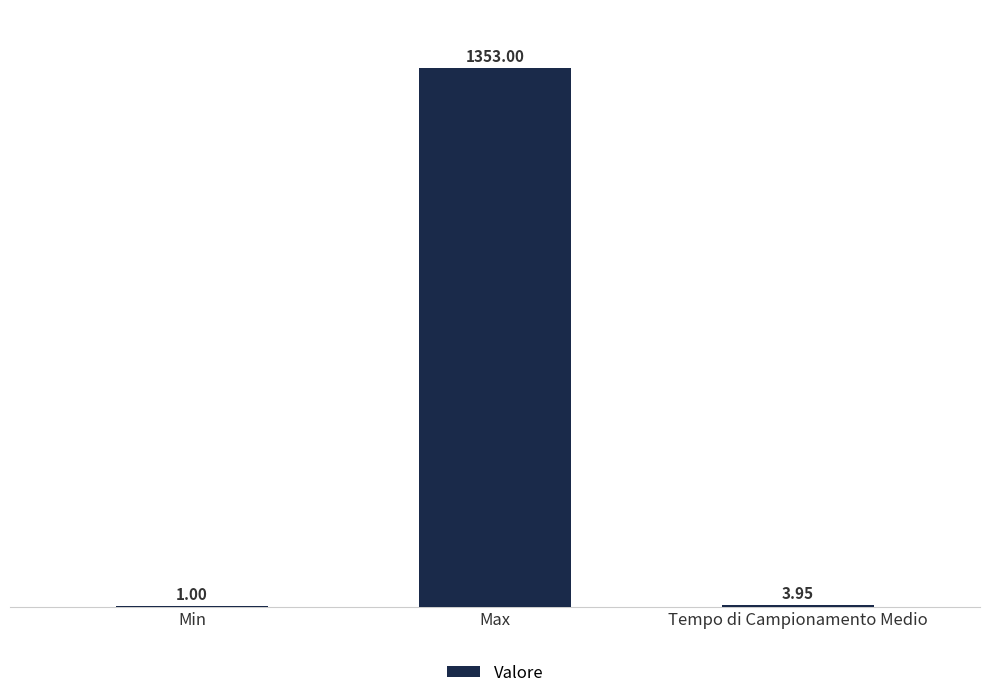

Between Min and Tempo di Campionamento Medio, which is larger?

Tempo di Campionamento Medio